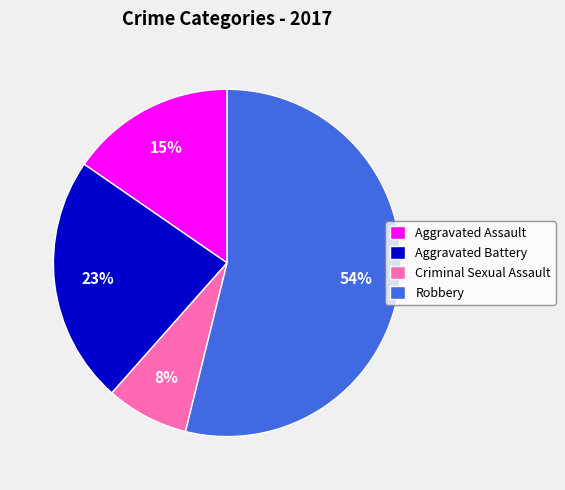

Count the number of slices in the pie.

4